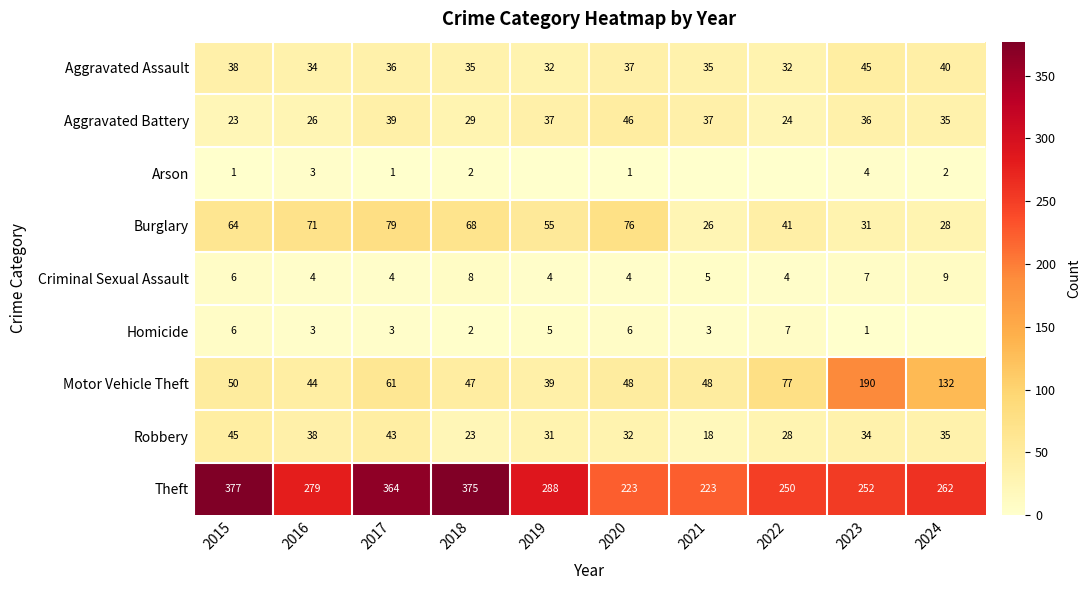

What is the difference between the highest and lowest values at 2016?

276